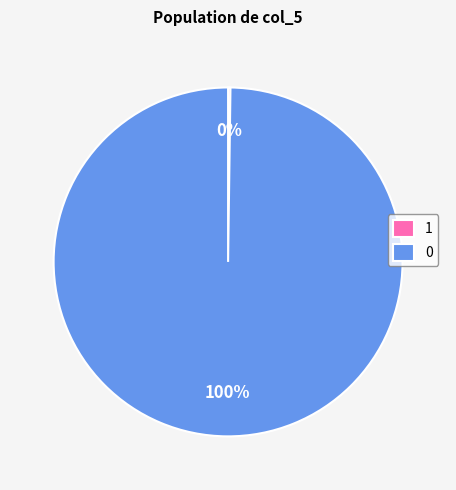

Which category has the biggest portion of the pie?

0